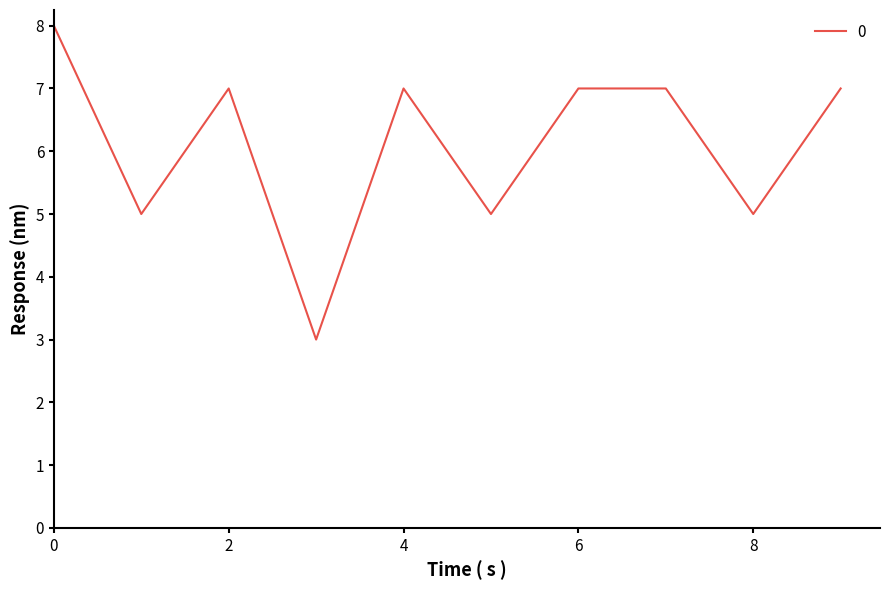

What is the difference between the maximum and minimum values?

5